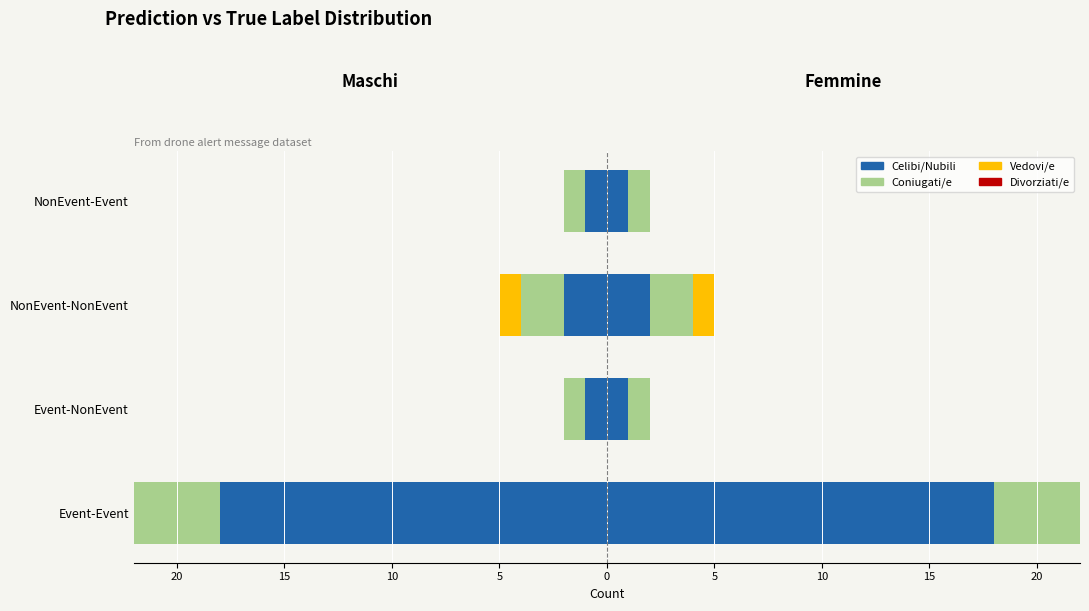

What is the sum of the Coniugati/e values at 15 and 20?

-15